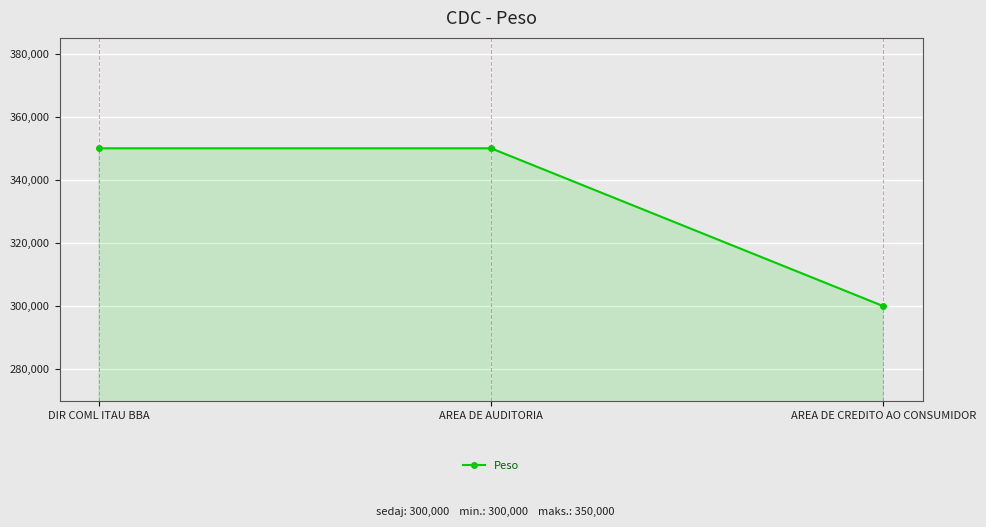

What is the label of the 3rd point from the left?

AREA DE CREDITO AO CONSUMIDOR